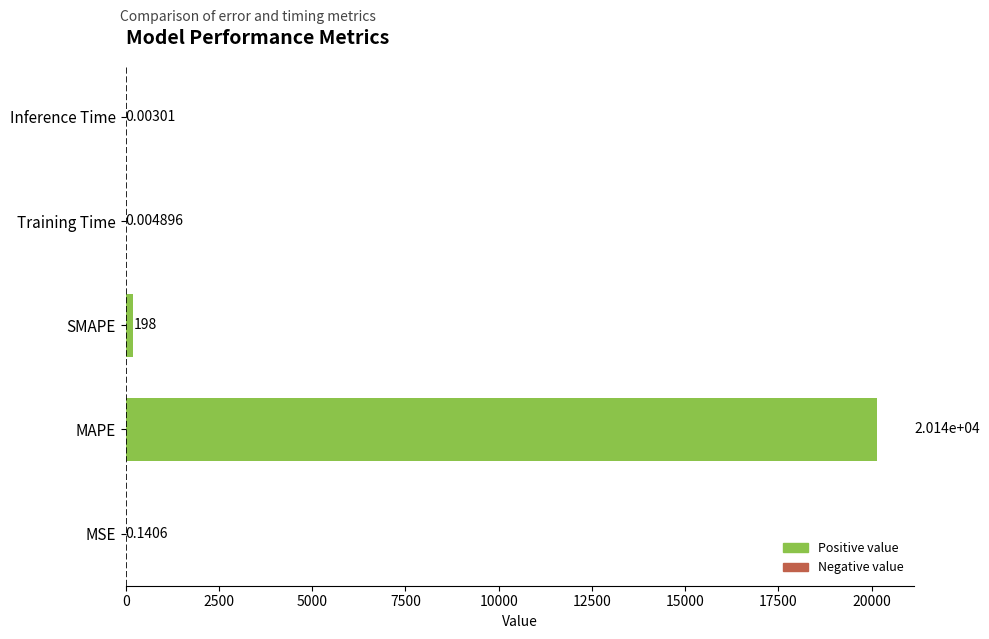

At which category does the chart reach its peak across all series?

MAPE